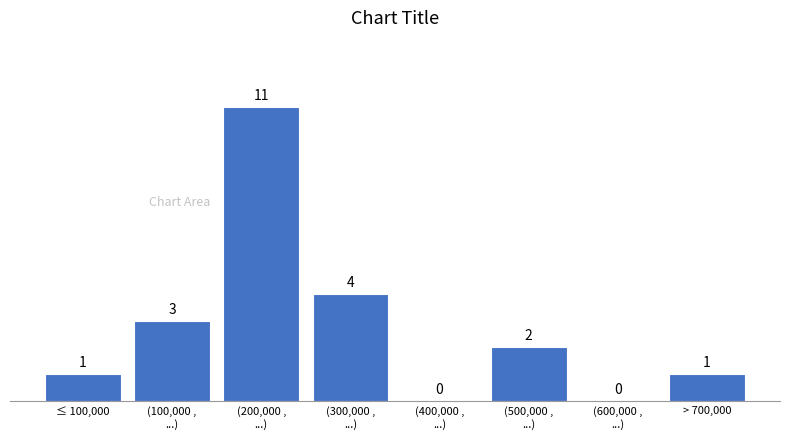

What is the greatest value displayed?

11